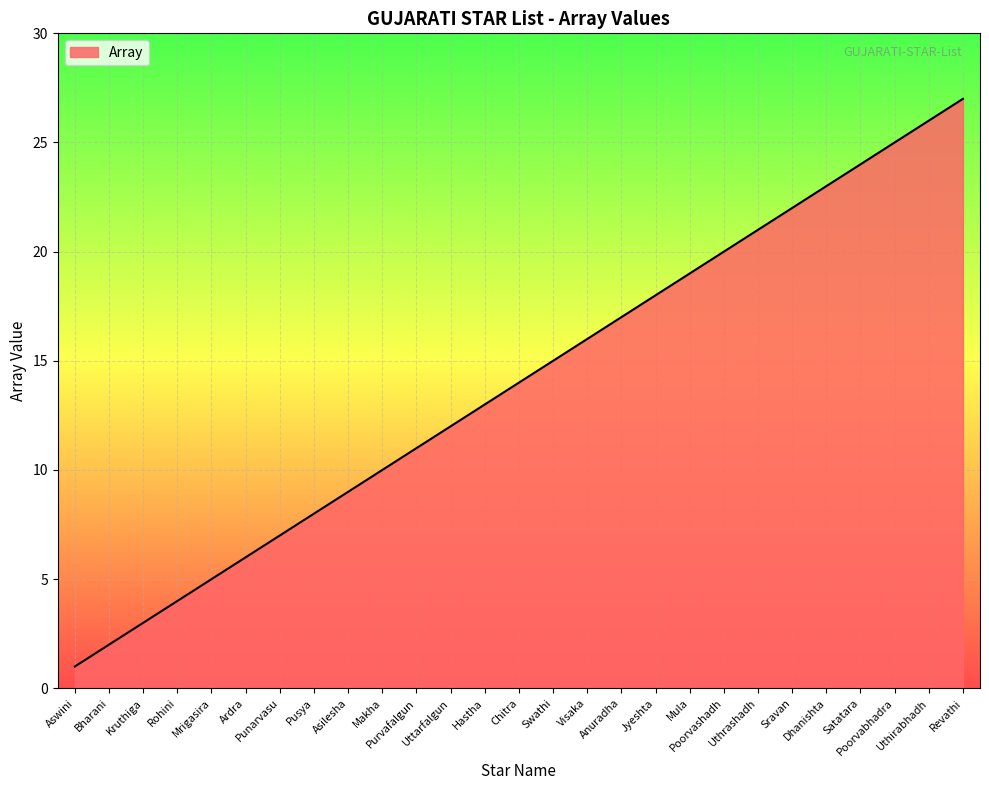

What is the sum of all values?

378